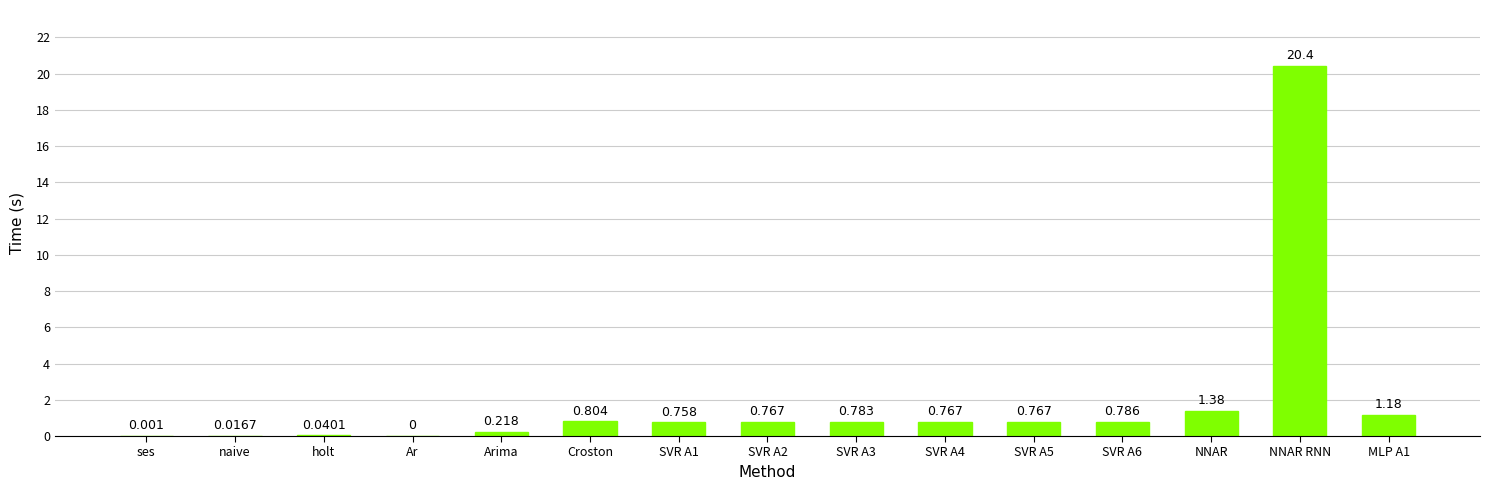

Where is the data nearest to the value 10?

NNAR